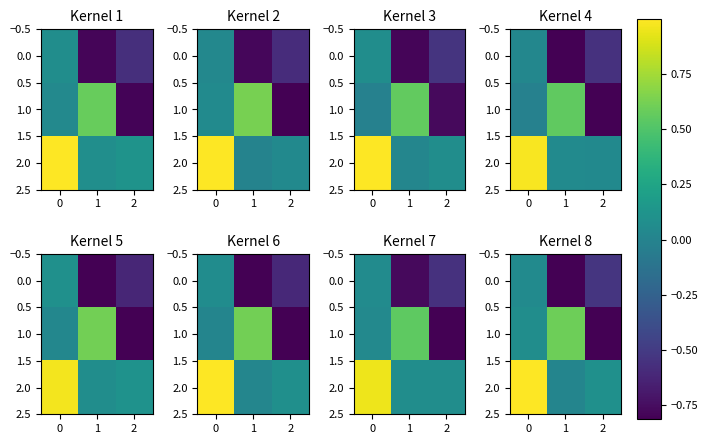

Count the number of categories in the chart.

3